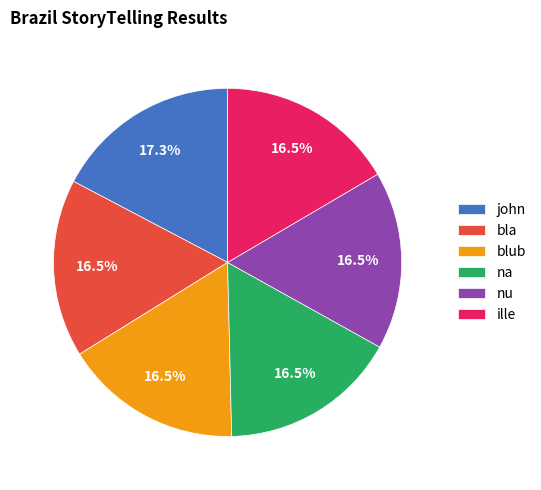

What is the largest slice in the pie chart?

john